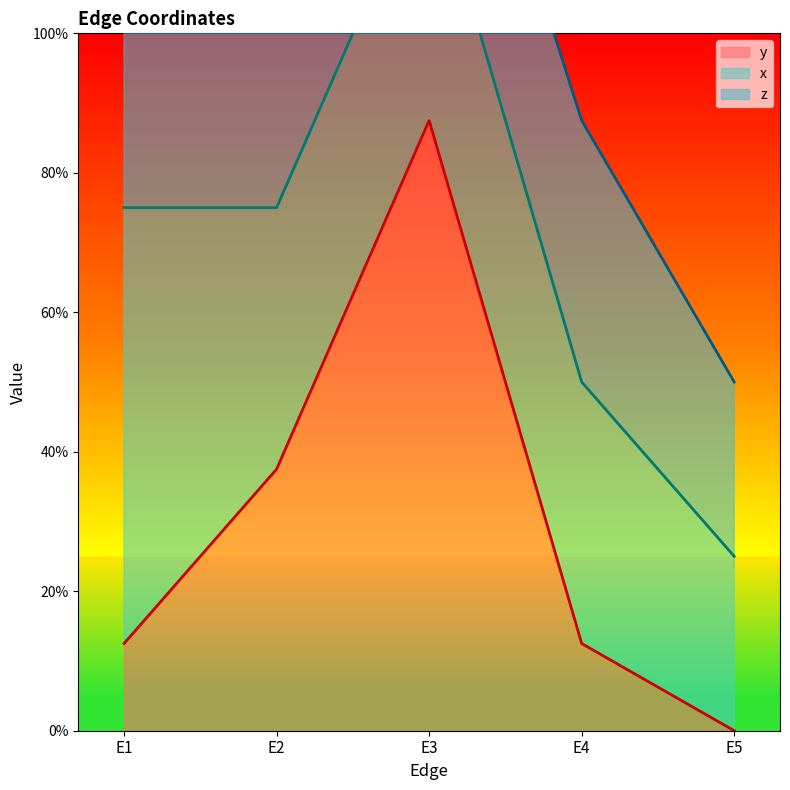

True or false: x and z cross at least once.

False